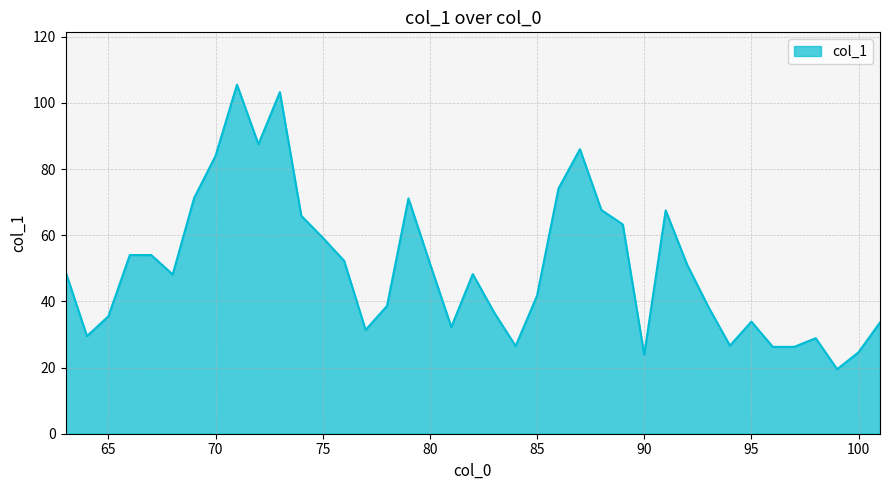

What is the difference between the maximum and minimum values?

86.0